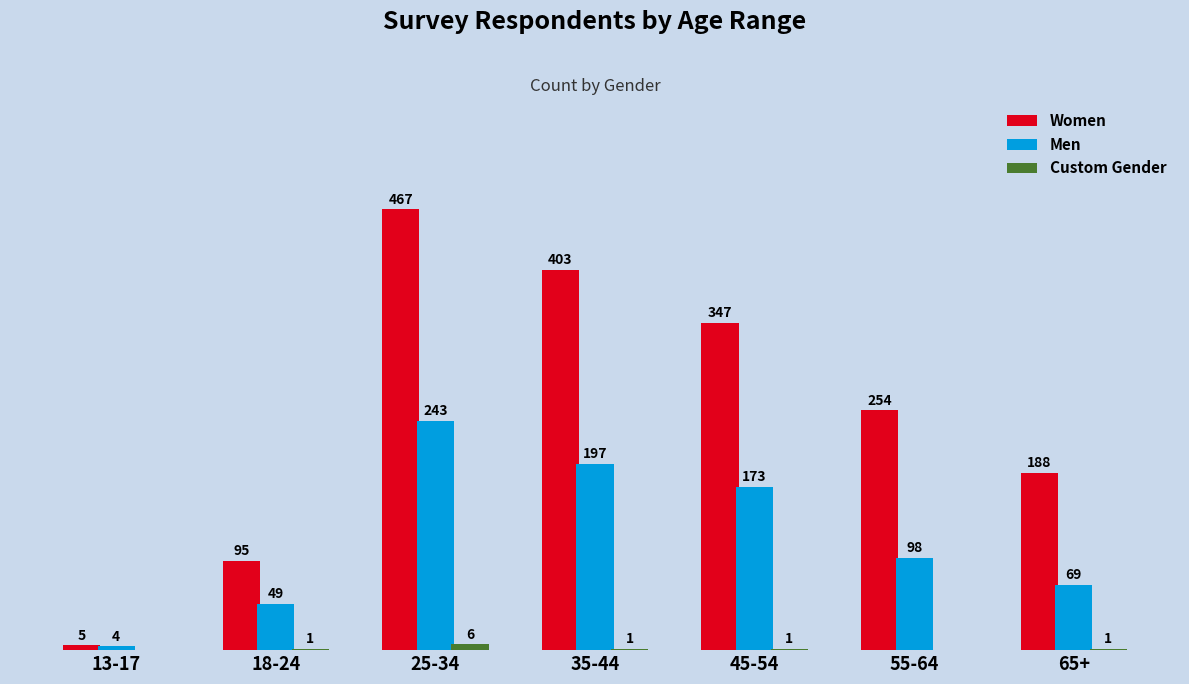

Which series has the largest total across all categories?

Women